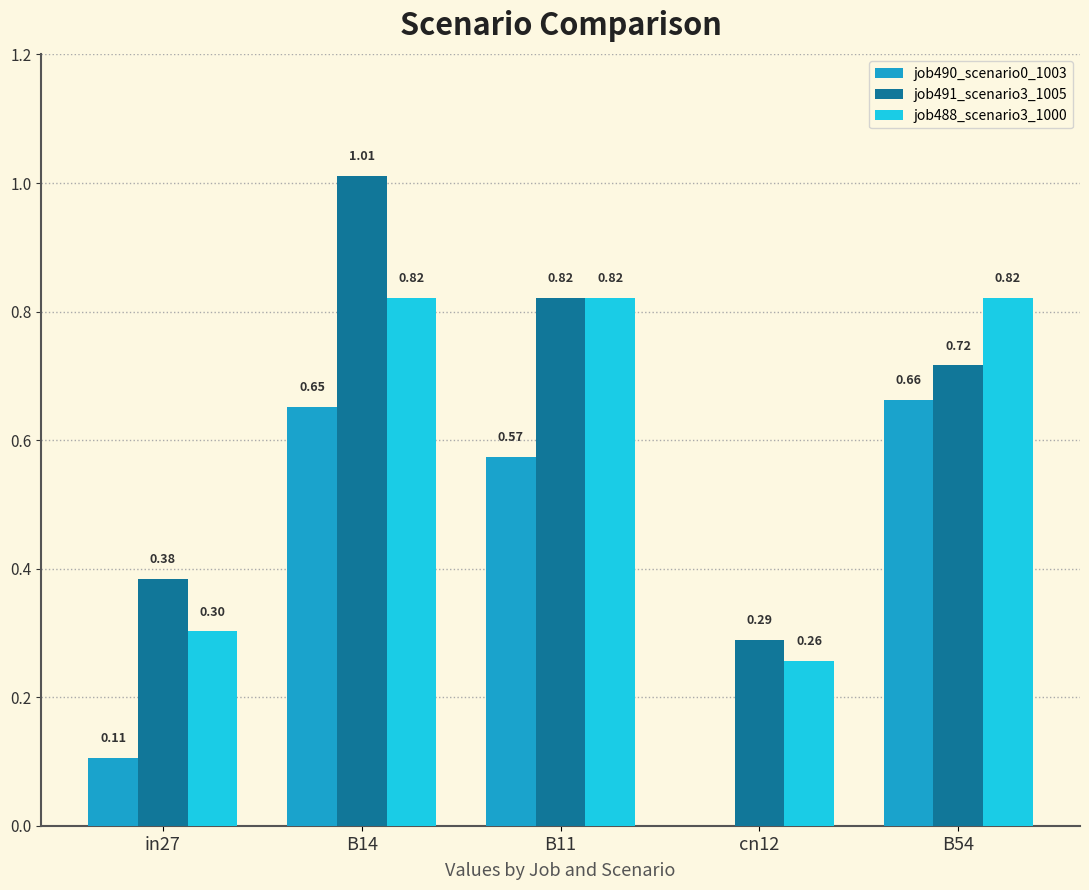

What is the total value across all series at B54?

2.2